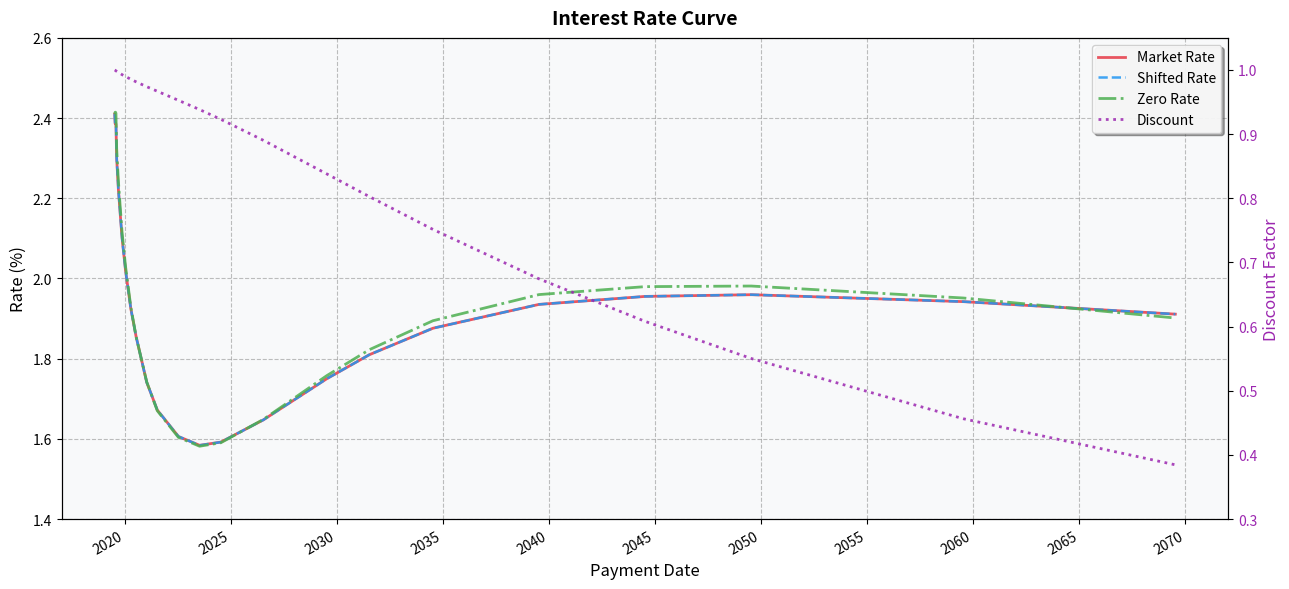

Which series has the largest range (max minus min)?

Zero Rate